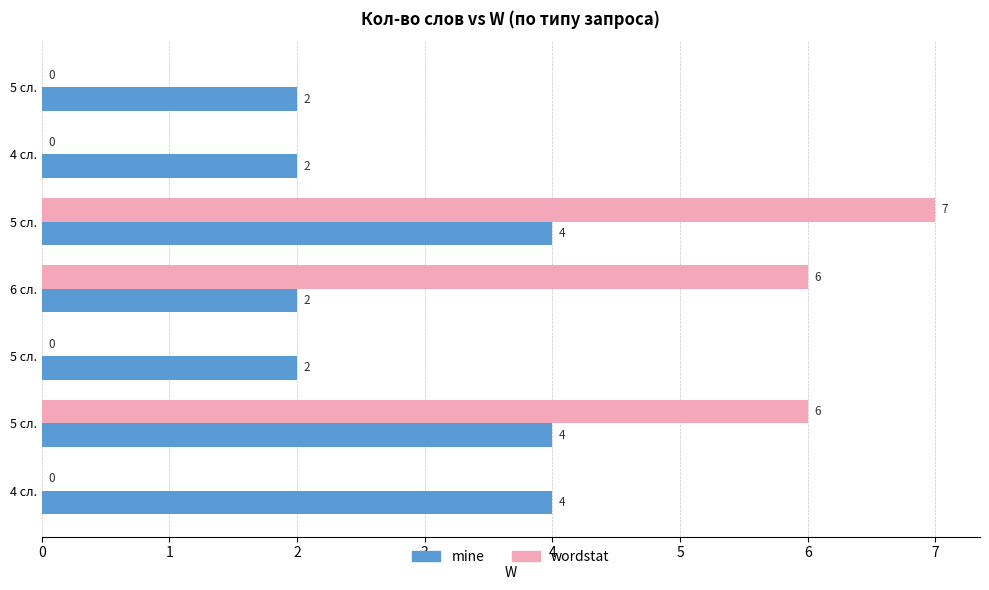

Rank the series by their average value, from lowest to highest.

wordstat, mine